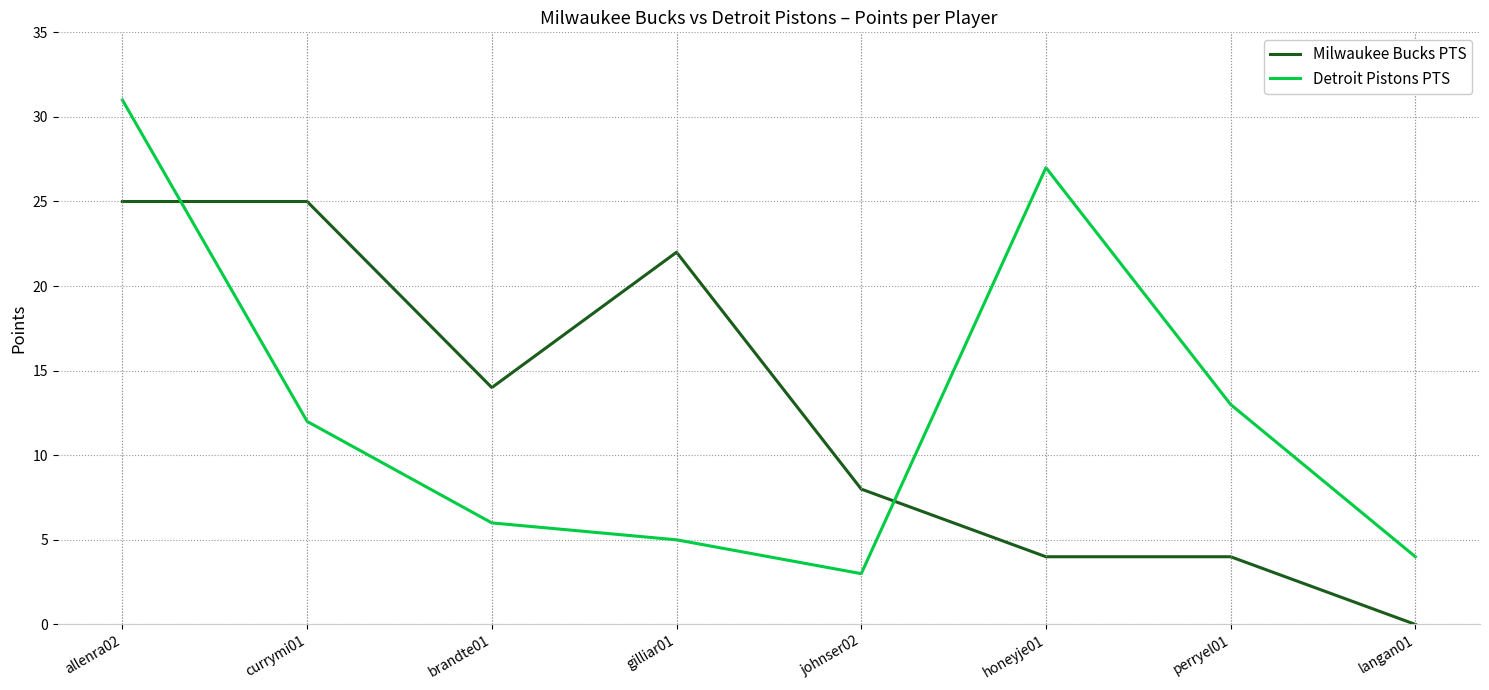

What is the total value across all series at honeyje01?

31